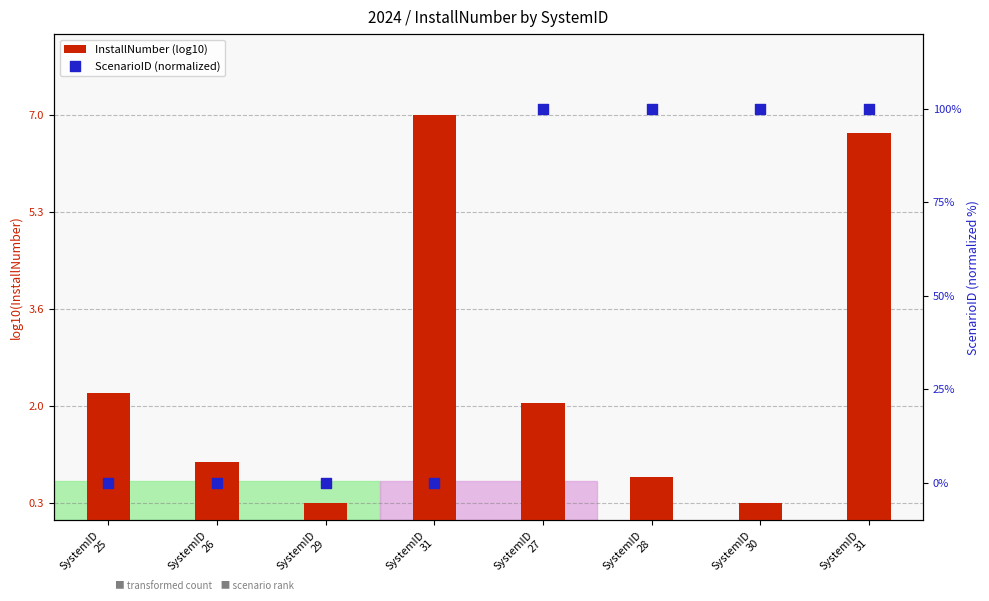

Which series contains the lowest Y value?

ScenarioID (normalized)